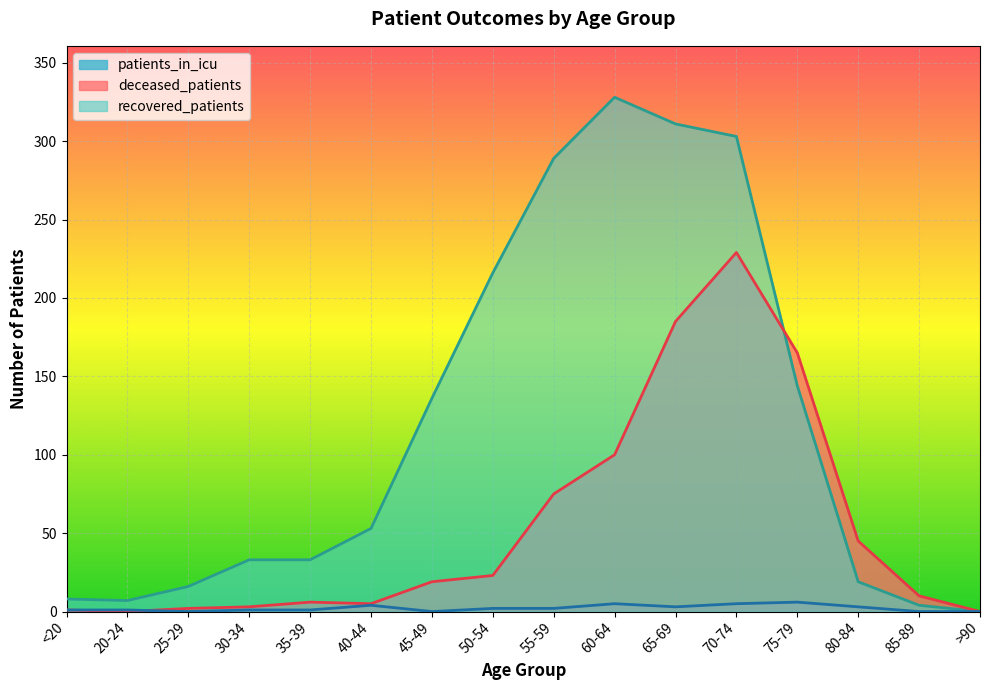

In recovered_patients, how many points are higher than both neighbors (excluding endpoints)?

1